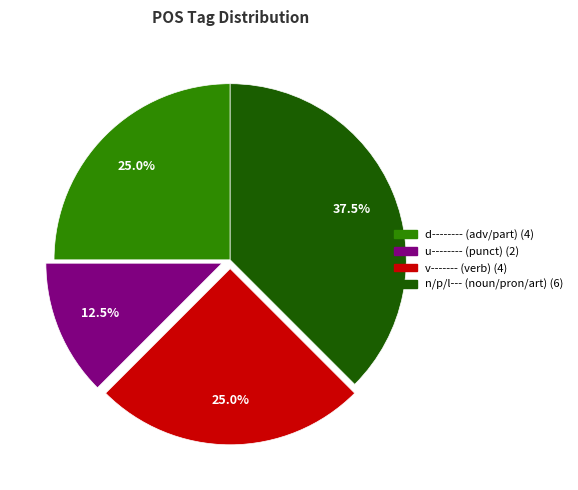

Does any single category account for the majority?

No